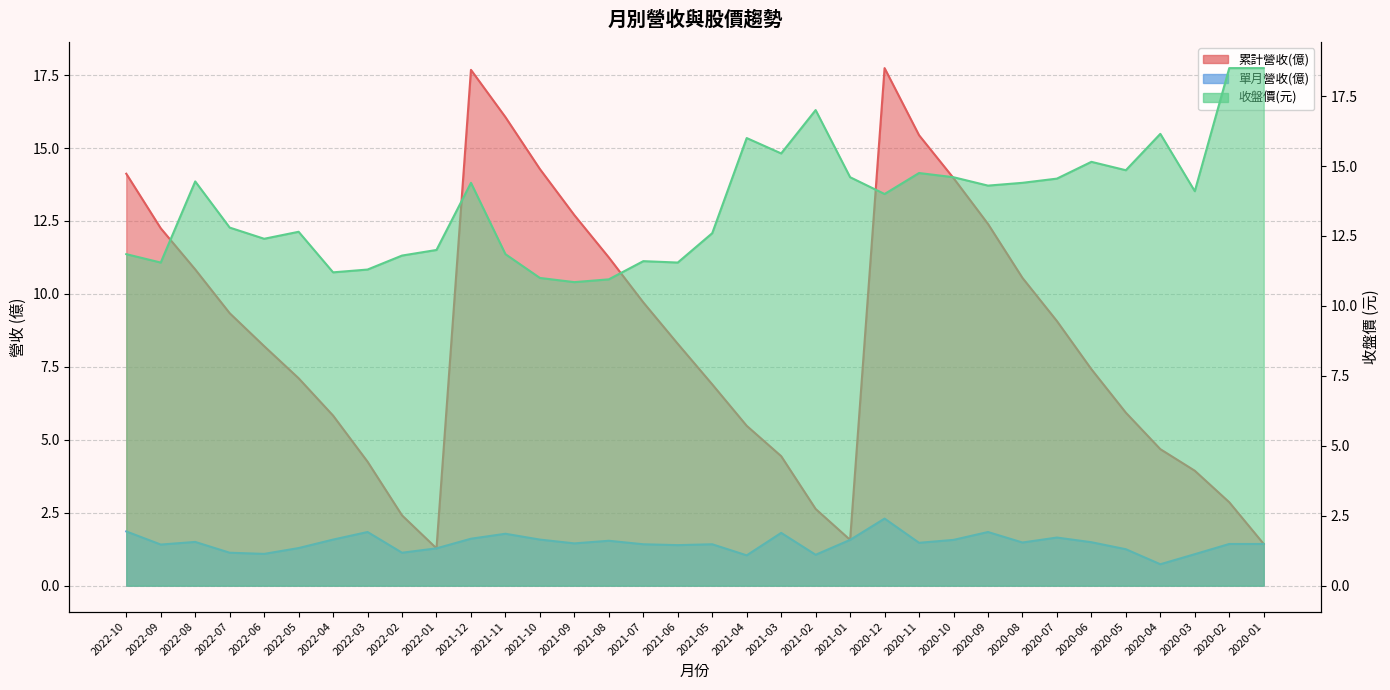

Reading right to left, list all the values displayed in this chart.

累計營收(億): 2020-01=1.4	2020-02=2.9	2020-03=3.9	2020-04=4.7	2020-05=5.9	2020-06=7.4	2020-07=9.1	2020-08=10.6	2020-09=12.4	2020-10=14.0	2020-11=15.4	2020-12=17.7	2021-01=1.6	2021-02=2.6	2021-03=4.4	2021-04=5.5	2021-05=6.9	2021-06=8.3	2021-07=9.7	2021-08=11.2	2021-09=12.7	2021-10=14.3	2021-11=16.1	2021-12=17.7	2022-01=1.3	2022-02=2.4	2022-03=4.2	2022-04=5.8	2022-05=7.1	2022-06=8.2	2022-07=9.3	2022-08=10.8	2022-09=12.2	2022-10=14.1
單月營收(億): 2020-01=1.4	2020-02=1.4	2020-03=1.1	2020-04=0.7	2020-05=1.2	2020-06=1.5	2020-07=1.6	2020-08=1.5	2020-09=1.8	2020-10=1.6	2020-11=1.5	2020-12=2.3	2021-01=1.6	2021-02=1.1	2021-03=1.8	2021-04=1.0	2021-05=1.4	2021-06=1.4	2021-07=1.4	2021-08=1.5	2021-09=1.4	2021-10=1.6	2021-11=1.8	2021-12=1.6	2022-01=1.3	2022-02=1.1	2022-03=1.8	2022-04=1.6	2022-05=1.3	2022-06=1.1	2022-07=1.1	2022-08=1.5	2022-09=1.4	2022-10=1.9
收盤價: 2020-01=18.5	2020-02=18.5	2020-03=14.1	2020-04=16.1	2020-05=14.8	2020-06=15.2	2020-07=14.6	2020-08=14.4	2020-09=14.3	2020-10=14.6	2020-11=14.8	2020-12=14.0	2021-01=14.6	2021-02=17.0	2021-03=15.4	2021-04=16.0	2021-05=12.6	2021-06=11.6	2021-07=11.6	2021-08=10.9	2021-09=10.8	2021-10=11.0	2021-11=11.8	2021-12=14.4	2022-01=12.0	2022-02=11.8	2022-03=11.3	2022-04=11.2	2022-05=12.7	2022-06=12.4	2022-07=12.8	2022-08=14.4	2022-09=11.6	2022-10=11.8